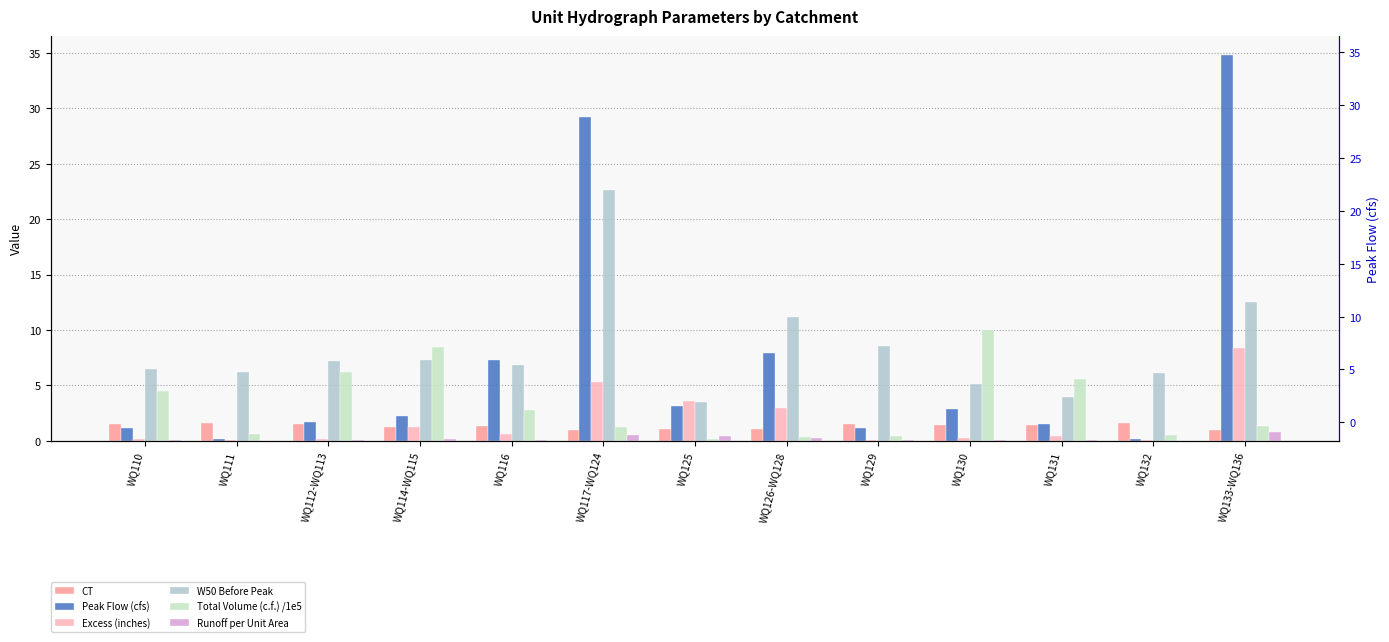

Reading left to right, transcribe all the data shown in this chart.

CT: WQ110=1.5	WQ111=1.6	WQ112-WQ113=1.5	WQ114-WQ115=1.2	WQ116=1.3	WQ117-WQ124=1.0	WQ125=1.0	WQ126-WQ128=1.1	WQ129=1.5	WQ130=1.4	WQ131=1.4	WQ132=1.6	WQ133-WQ136=0.9
Peak Flow (cfs): WQ110=1.2	WQ111=0.2	WQ112-WQ113=1.7	WQ114-WQ115=2.2	WQ116=7.3	WQ117-WQ124=29.2	WQ125=3.1	WQ126-WQ128=7.9	WQ129=1.1	WQ130=2.9	WQ131=1.5	WQ132=0.1	WQ133-WQ136=34.8
Excess (inches): WQ110=0.2	WQ111=0.0	WQ112-WQ113=0.1	WQ114-WQ115=1.3	WQ116=0.6	WQ117-WQ124=5.3	WQ125=3.6	WQ126-WQ128=2.9	WQ129=0.1	WQ130=0.2	WQ131=0.4	WQ132=0.0	WQ133-WQ136=8.3
W50 Before Peak: WQ110=6.4	WQ111=6.2	WQ112-WQ113=7.2	WQ114-WQ115=7.3	WQ116=6.8	WQ117-WQ124=22.7	WQ125=3.5	WQ126-WQ128=11.2	WQ129=8.6	WQ130=5.1	WQ131=3.9	WQ132=6.1	WQ133-WQ136=12.5
Total Volume (c.f.) /1e5: WQ110=4.5	WQ111=0.6	WQ112-WQ113=6.2	WQ114-WQ115=8.5	WQ116=2.8	WQ117-WQ124=1.2	WQ125=0.1	WQ126-WQ128=0.3	WQ129=0.4	WQ130=9.9	WQ131=5.6	WQ132=0.5	WQ133-WQ136=1.3
Runoff per Unit Area: WQ110=0.0	WQ111=0.0	WQ112-WQ113=0.0	WQ114-WQ115=0.1	WQ116=0.1	WQ117-WQ124=0.5	WQ125=0.4	WQ126-WQ128=0.3	WQ129=0.0	WQ130=0.0	WQ131=0.0	WQ132=0.0	WQ133-WQ136=0.8